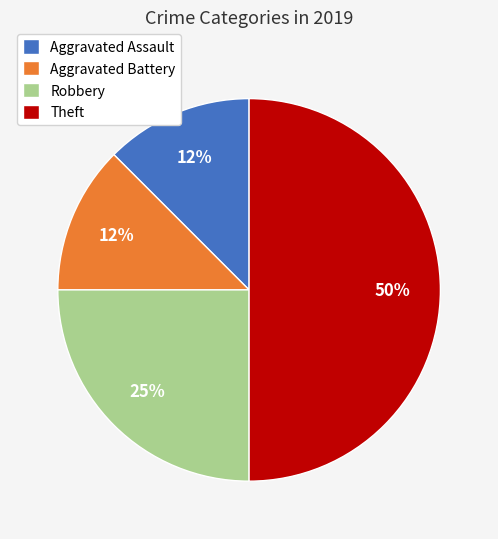

Which slice is the largest?

Theft